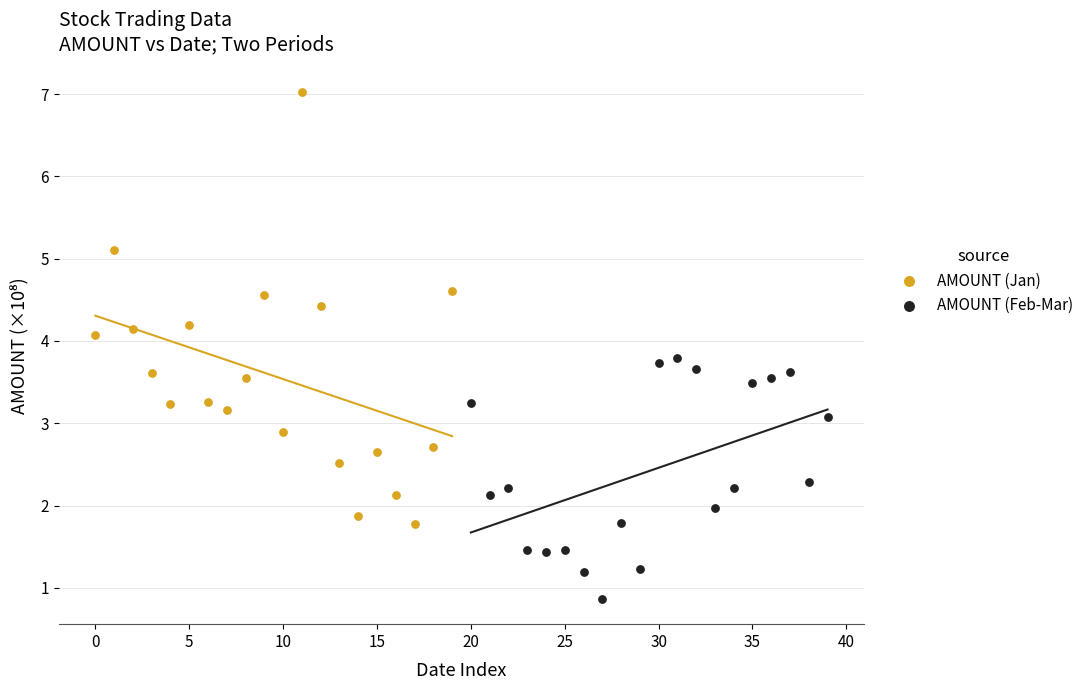

What are all the series names shown in the legend?

AMOUNT (Jan), AMOUNT (Feb-Mar)